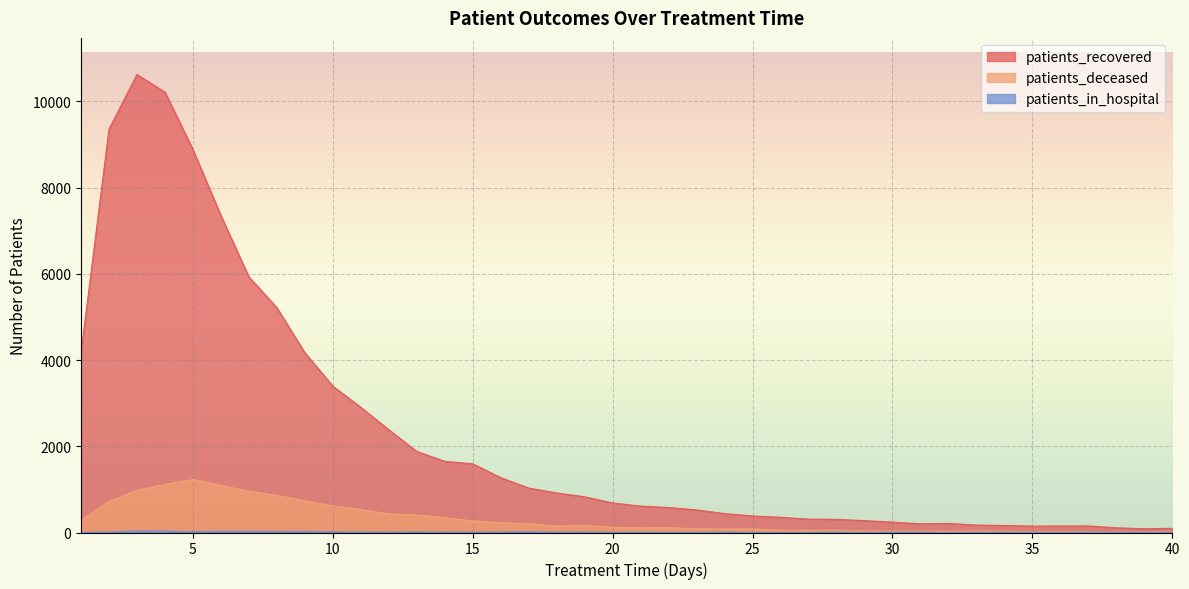

At which category is the sum across all series the highest?

3